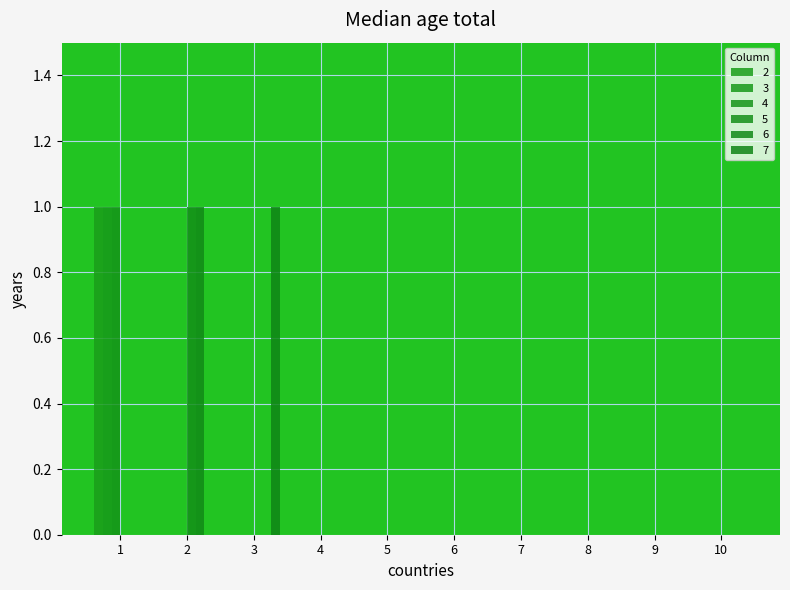

Between 5 and 4, which is larger?

5